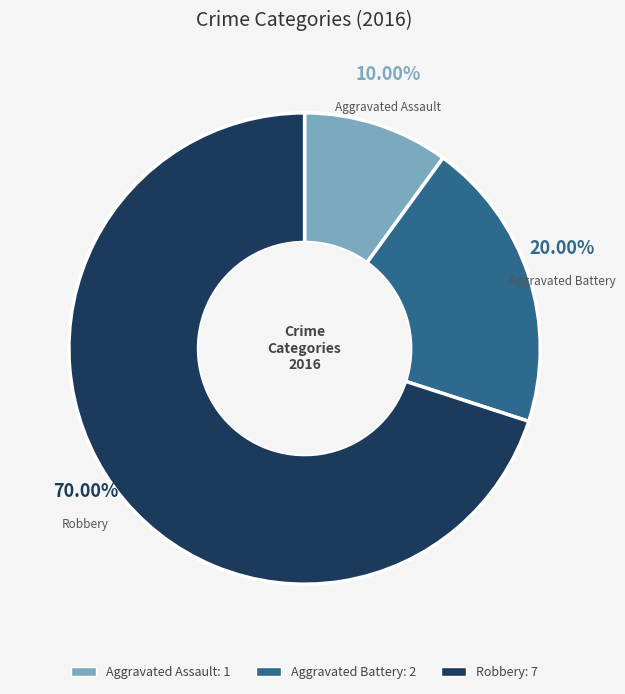

How much of the chart is everything except Aggravated Assault?

90.0%